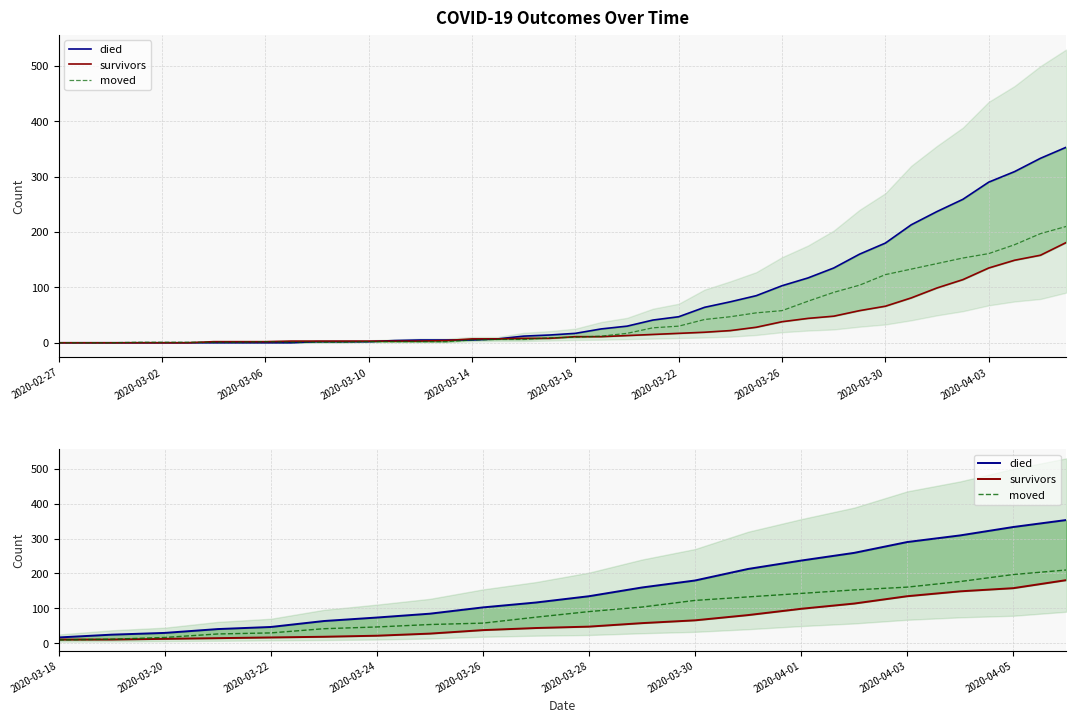

What position from the left is 2020-03-28?

11